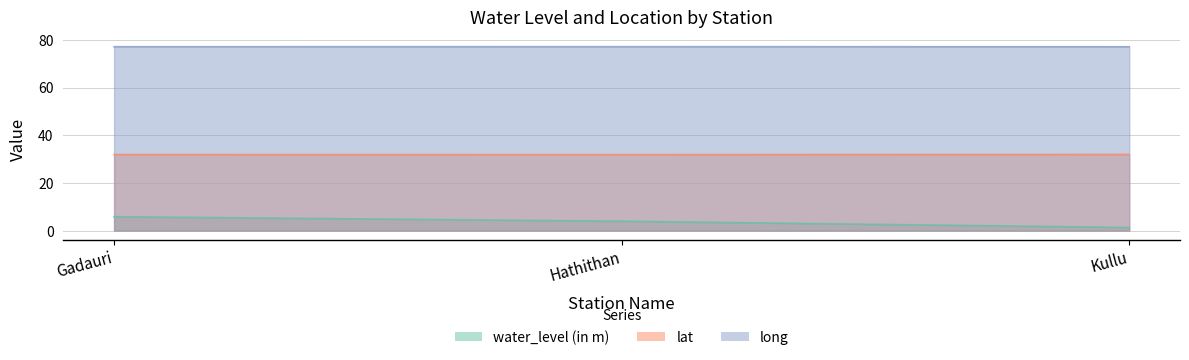

What are all the series names shown in the legend?

water_level (in m), lat, long